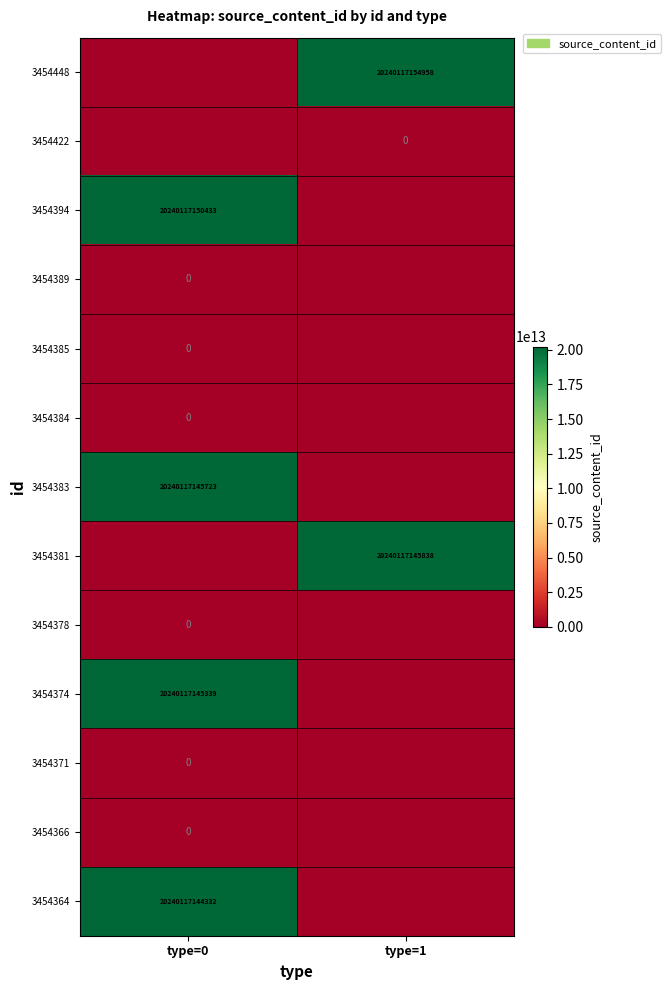

True or false: 3454366 has a value of 0 at type=1.

True